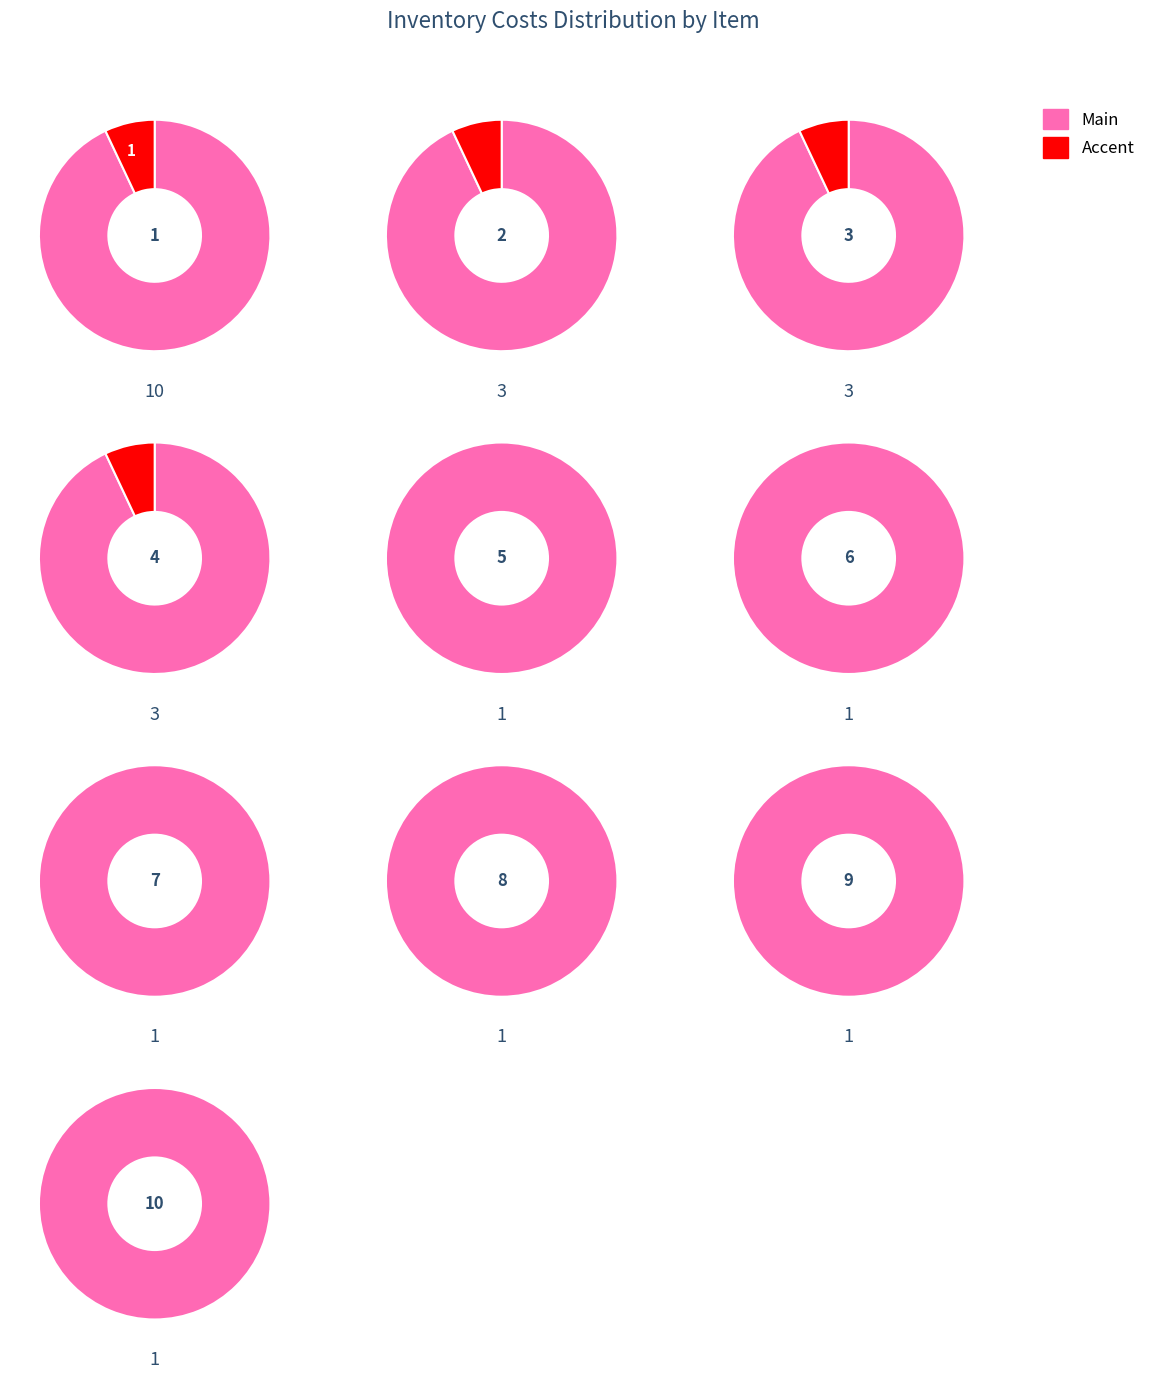

Which category has the biggest portion of the pie?

1